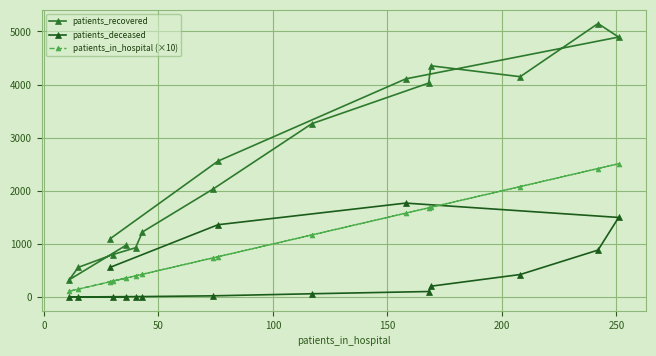

What is the difference between the second highest and minimum values in the patients_in_hospital (×10) series?

2310